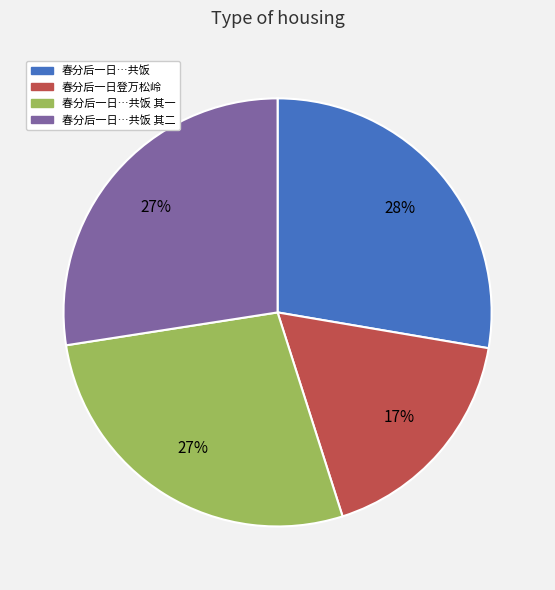

To the nearest percent, what portion does 春分后一日…共饭 其二 represent?

27%